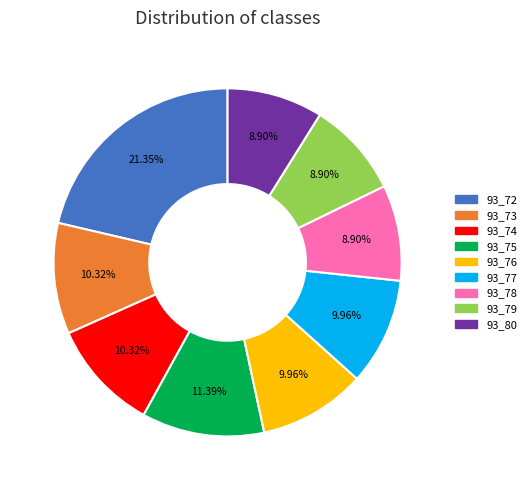

To the nearest percent, what is the combined percentage of 93_77 and 93_73?

20%